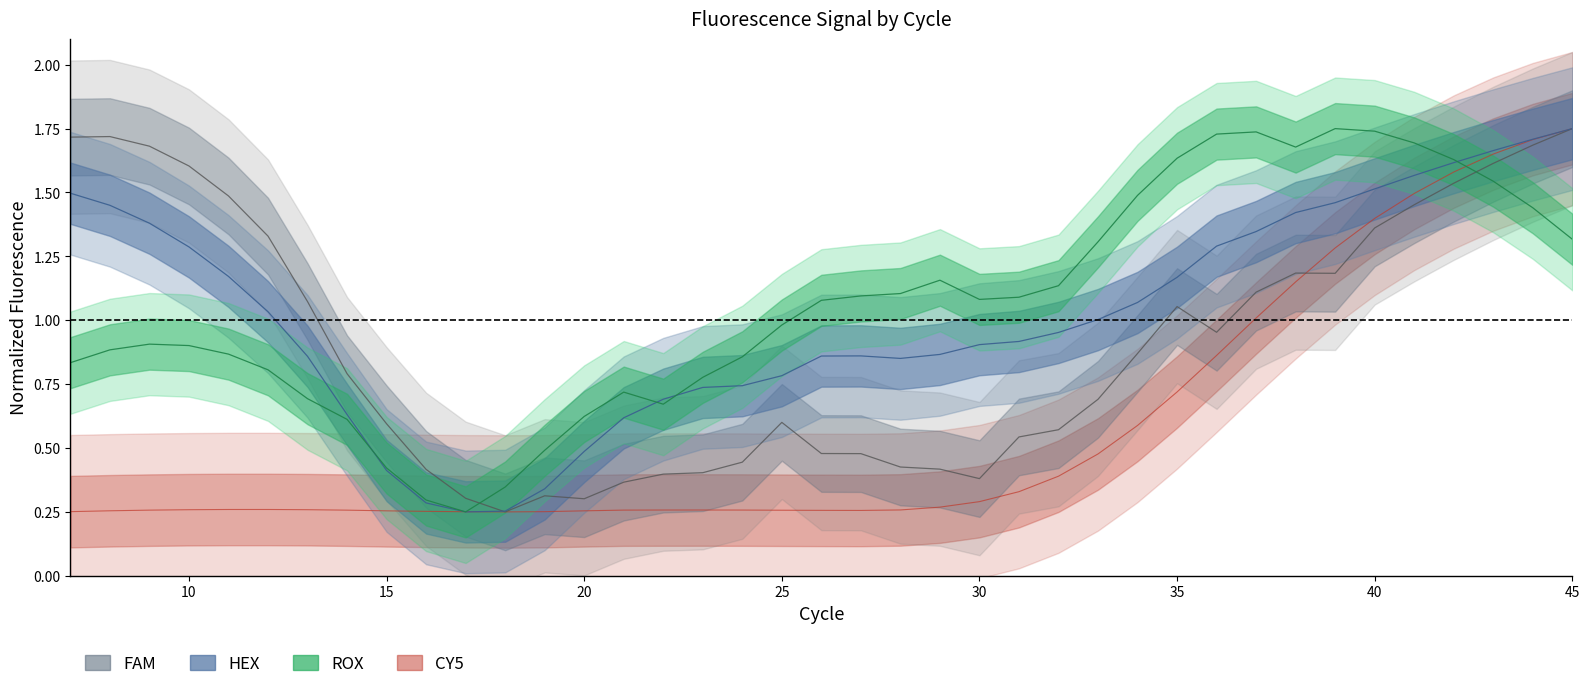

Between 42 and 19, which is larger?

42